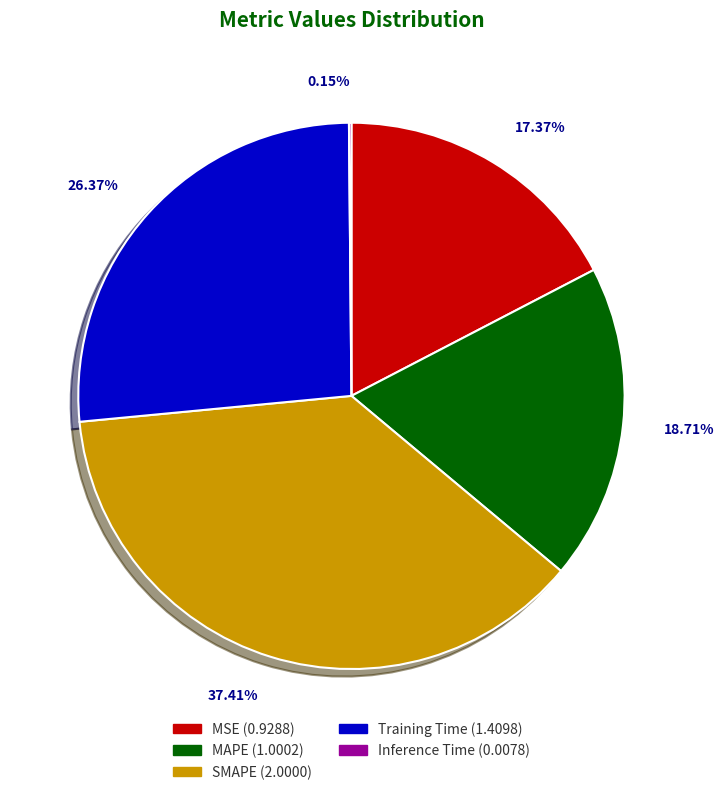

To the nearest percent, what portion does Training Time represent?

26%